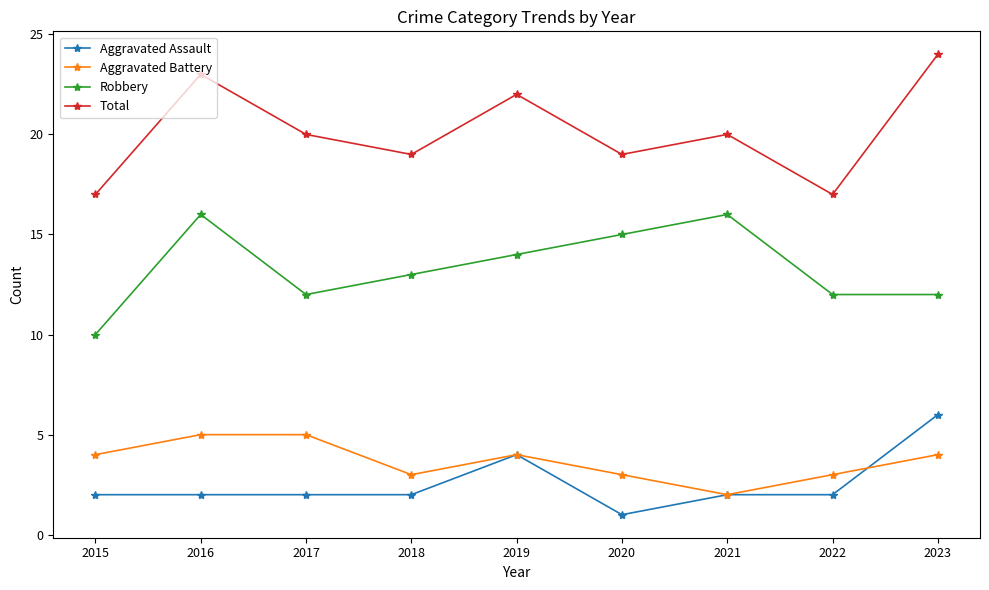

What is the sum of all Aggravated Assault values?

23